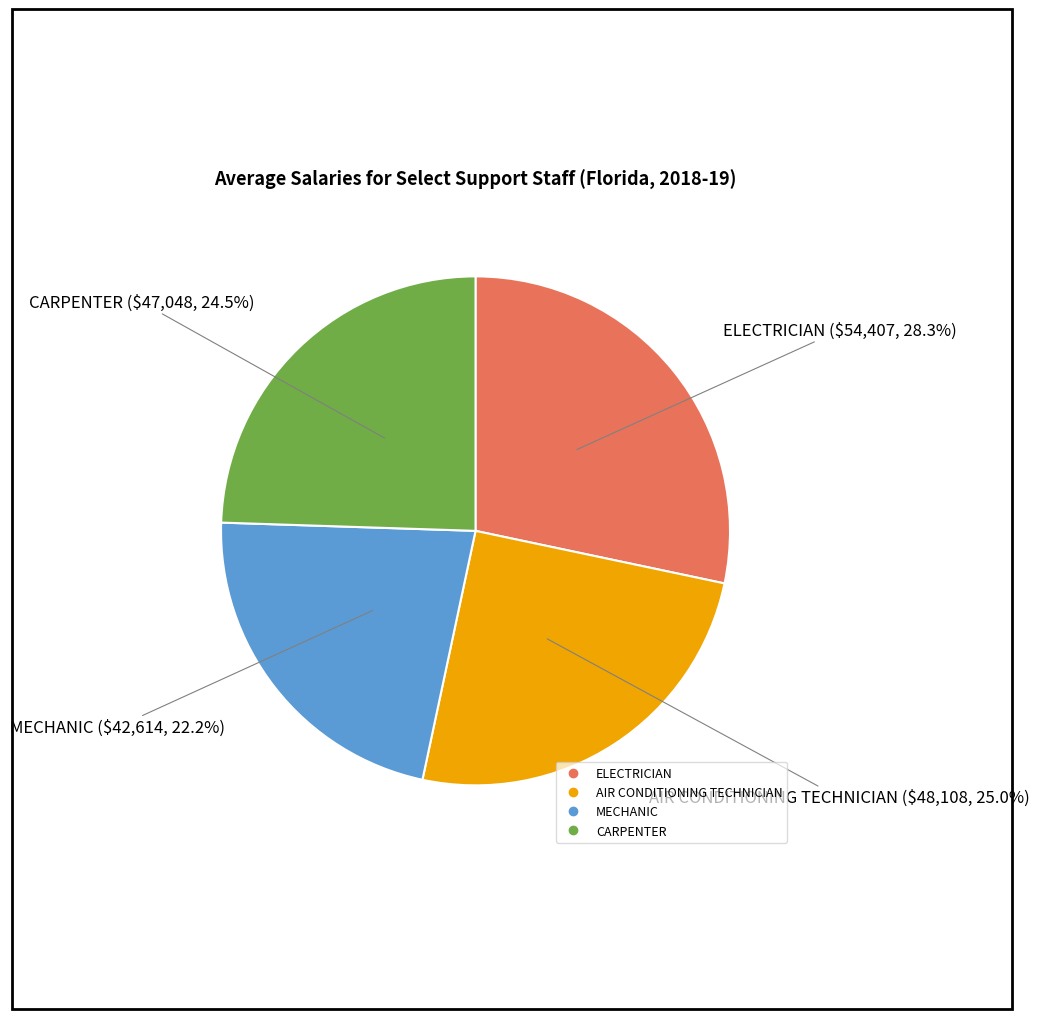

To the nearest percent, what is the average slice percentage?

25%